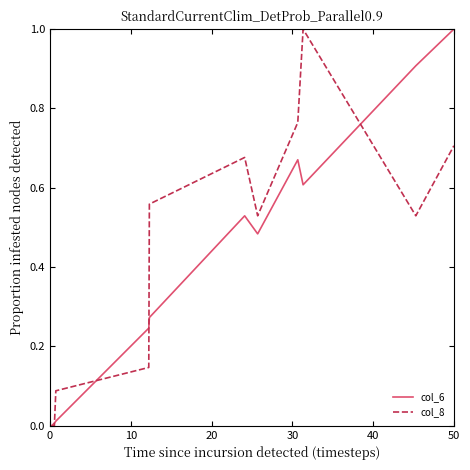

True or false: col_8 has a value of 1.0 at 50.

False